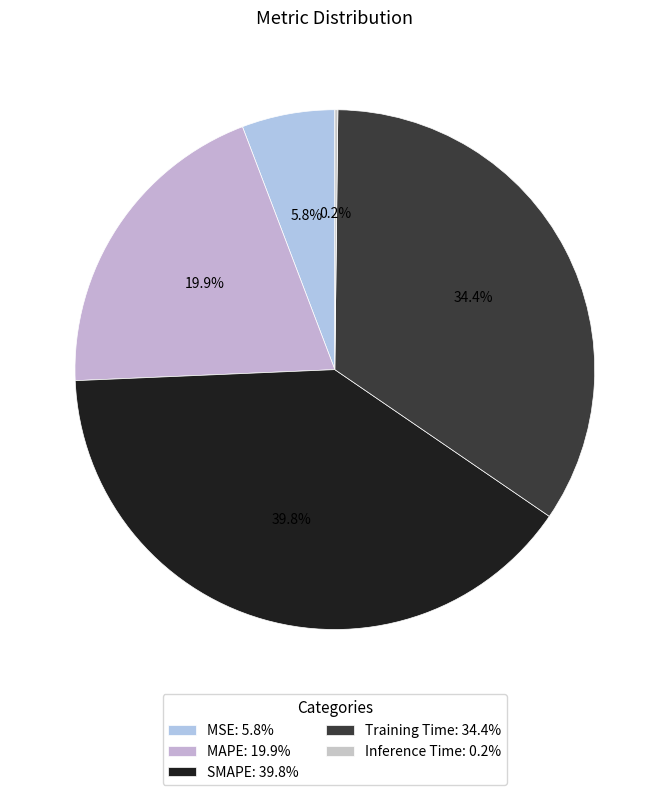

Which slice is the largest?

SMAPE